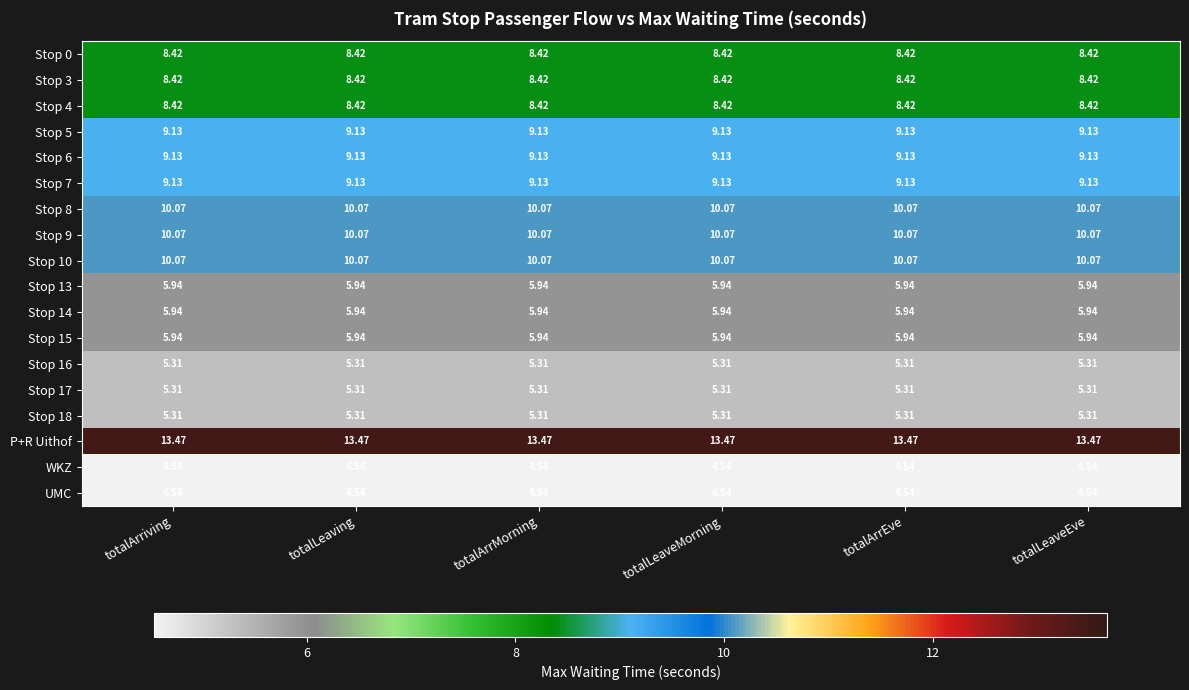

Which series has the largest total across all categories?

P+R Uithof